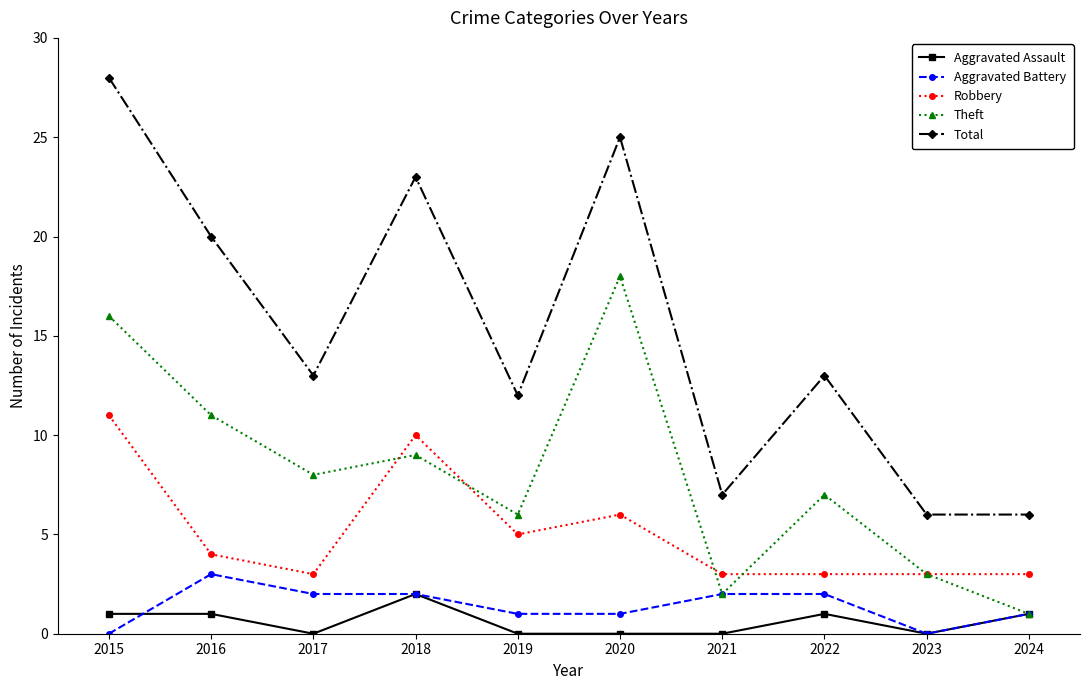

What is the maximum value shown in the chart?

28